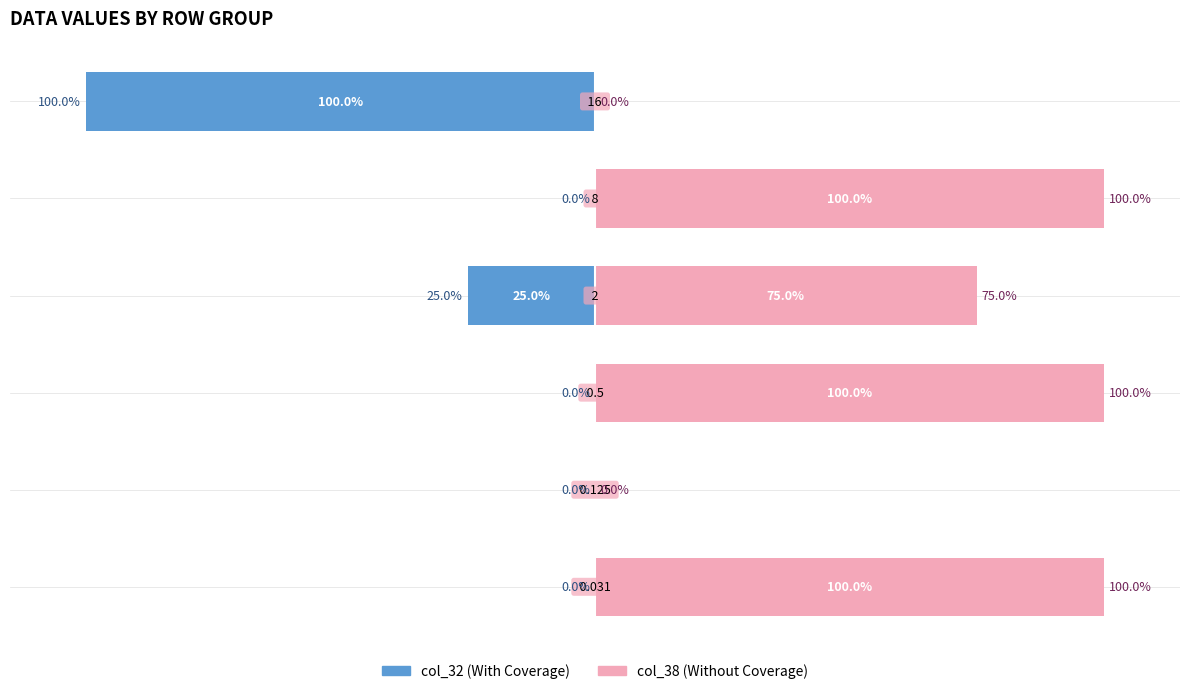

What is the approximate value of col_38 at 4?

100.0